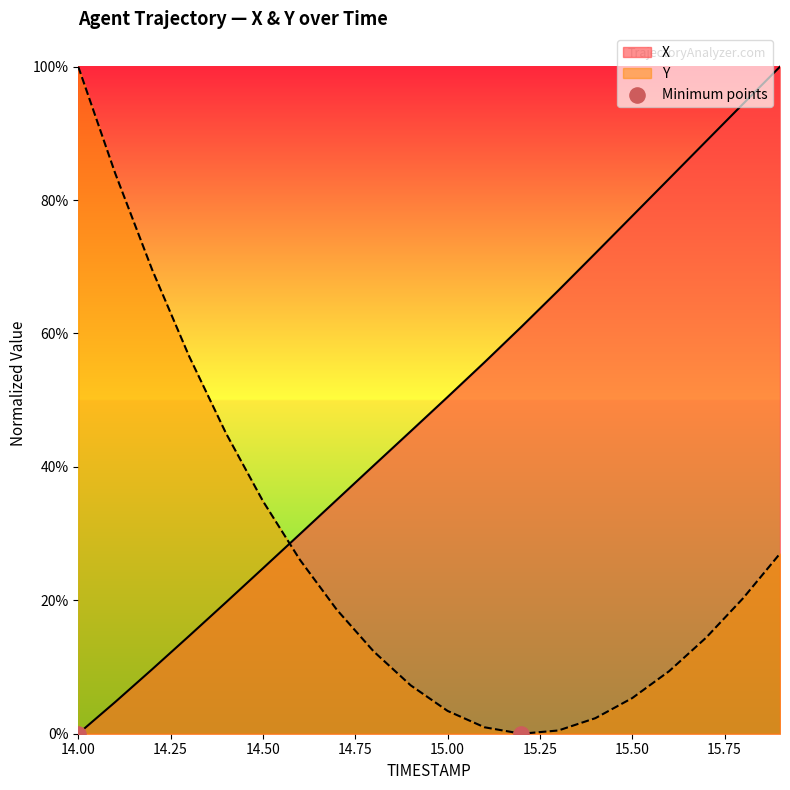

What are all the series names shown in the legend?

X, Y